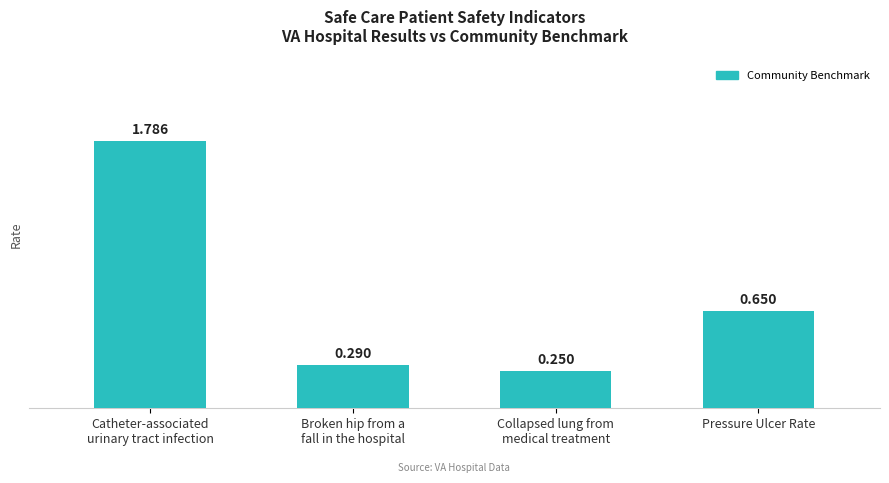

What is the label of the 1st bar from the right?

Pressure Ulcer Rate